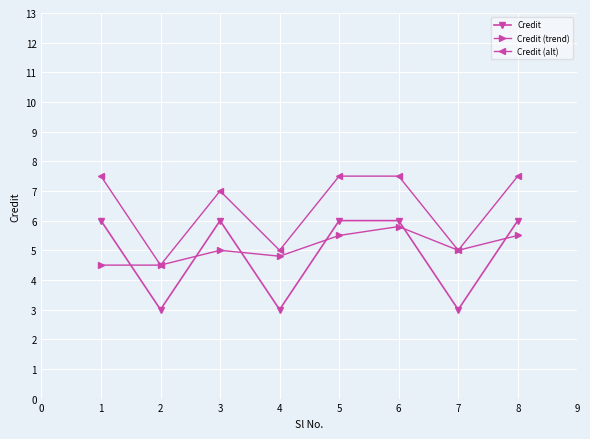

How many series are shown in this chart?

3